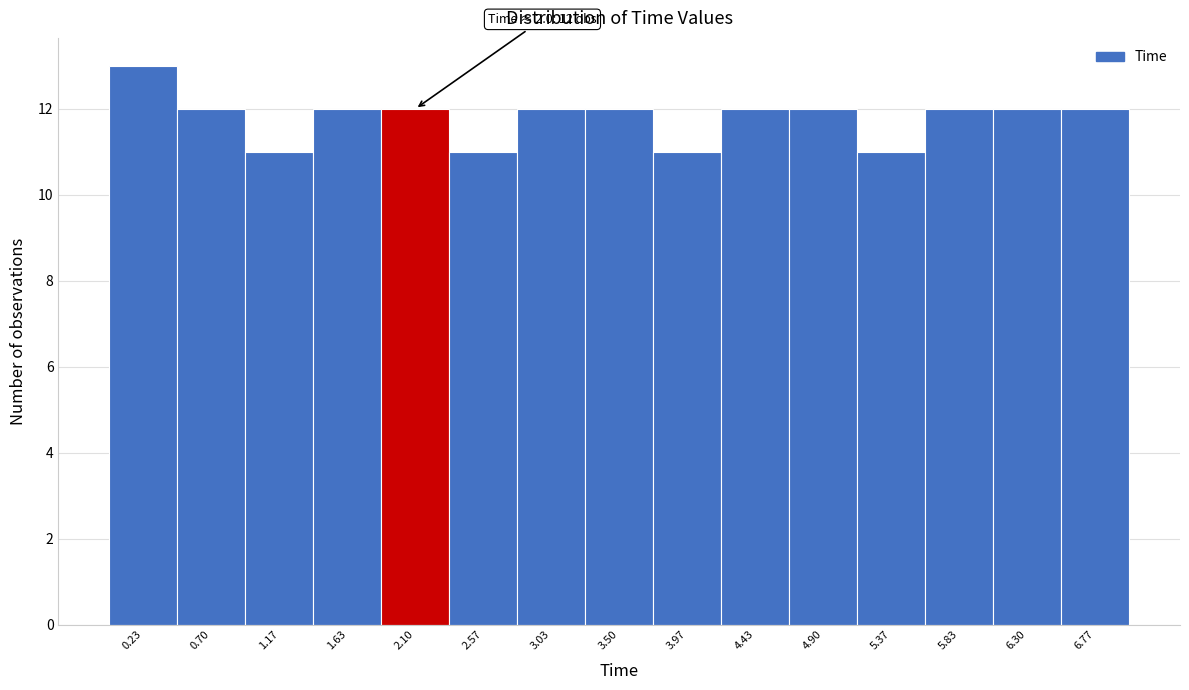

Which range on the x-axis has the tallest bar?

0.00 to 0.45